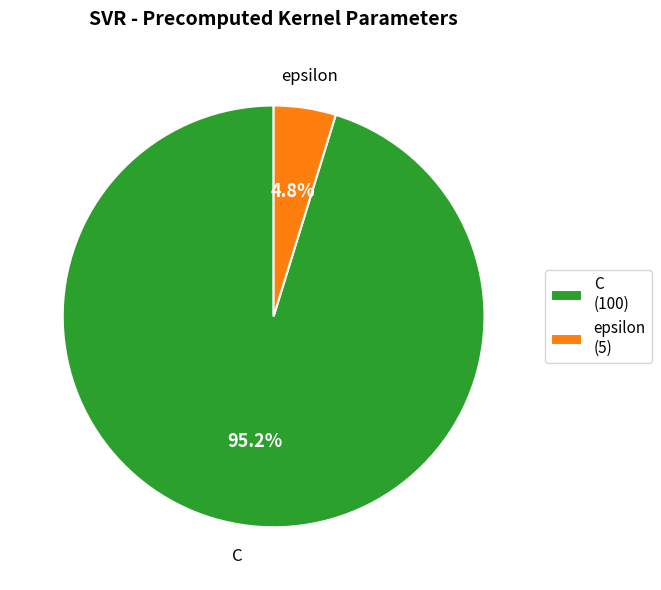

What is the largest slice in the pie chart?

C